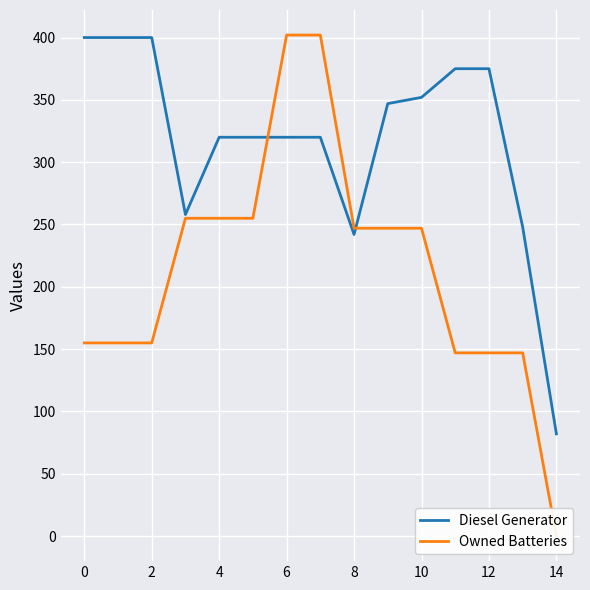

What are all the series names shown in the legend?

Diesel Generator, Owned Batteries